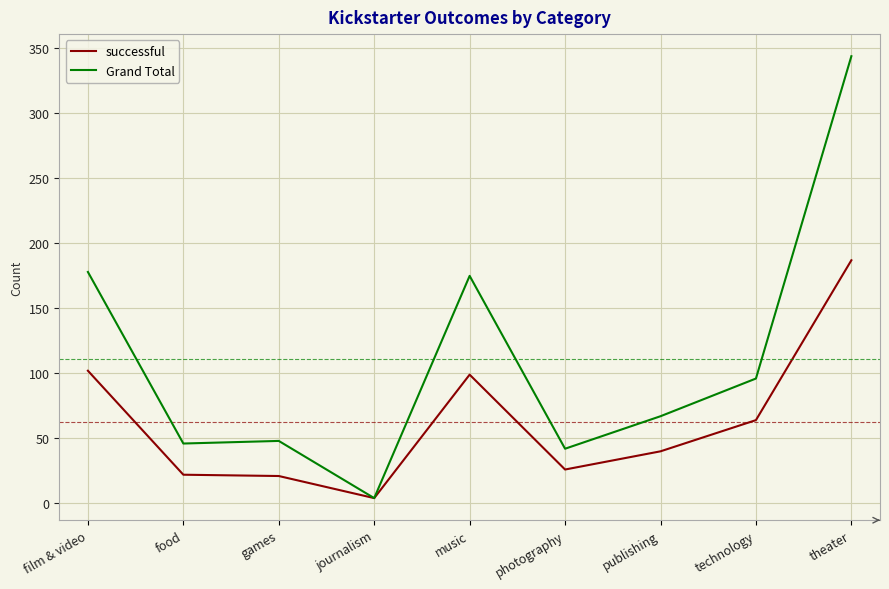

Rank the series by their maximum value, from highest to lowest.

Grand Total, successful